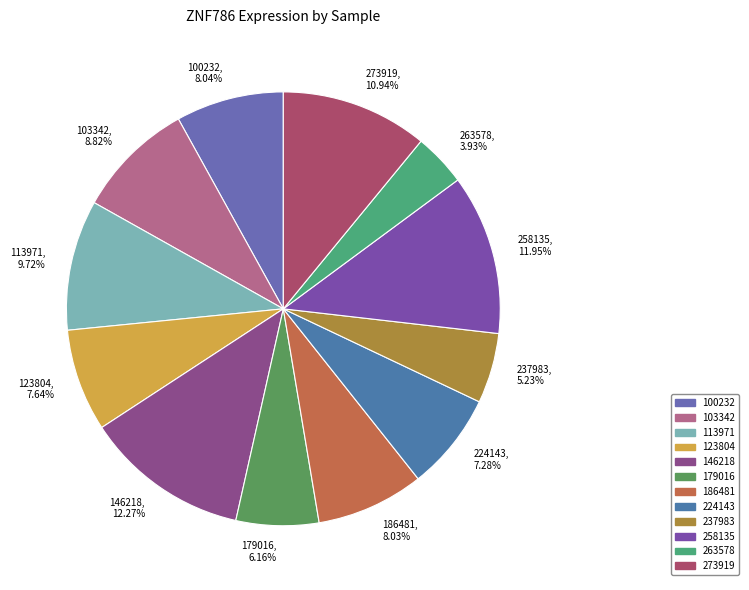

Is it true that 224143 is 7% of the pie?

True